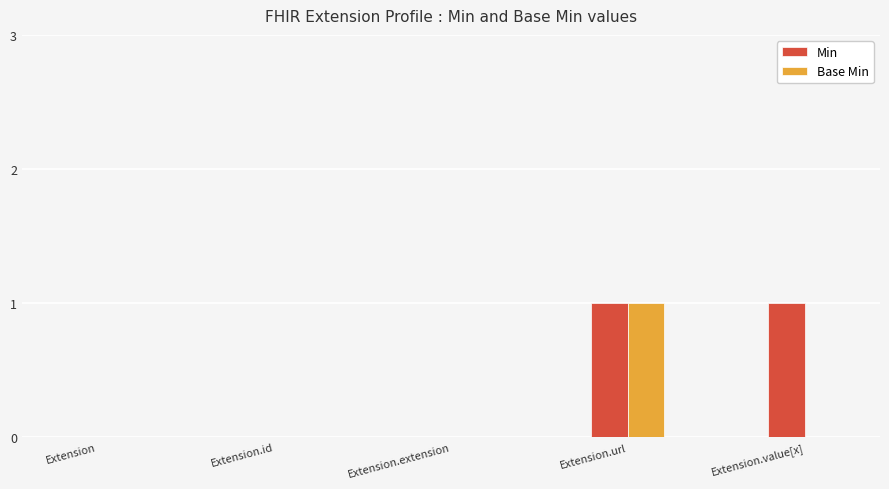

Which series changed the most between Extension.id and Extension.value[x]?

Min